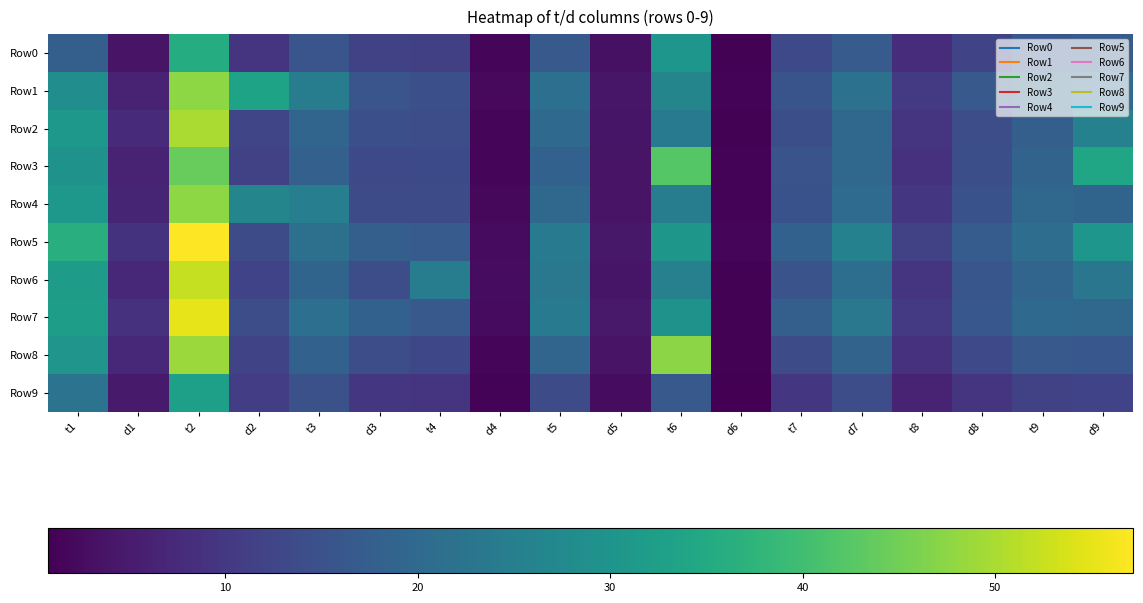

Which series has the widest spread of values?

Row5